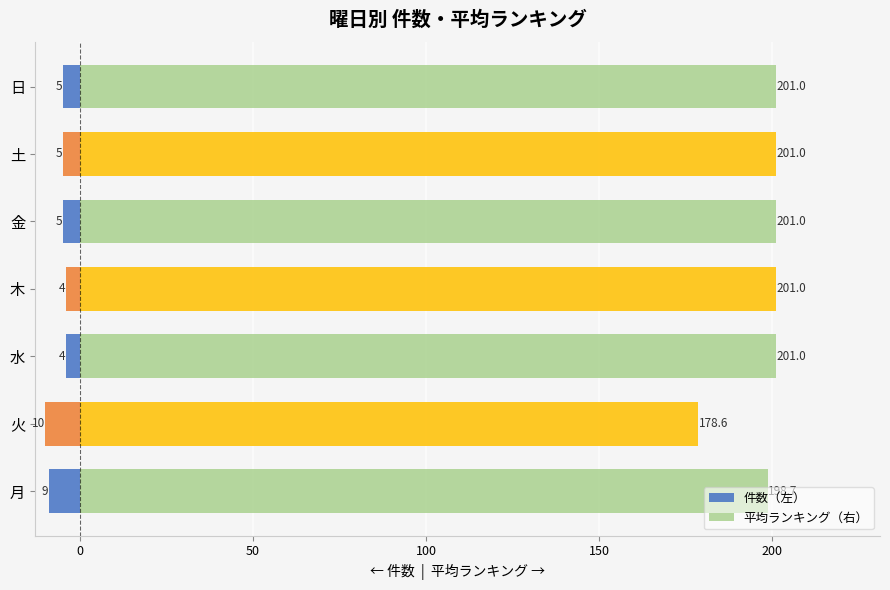

Is it true that 件数（左） equals -2.5 at 木?

False